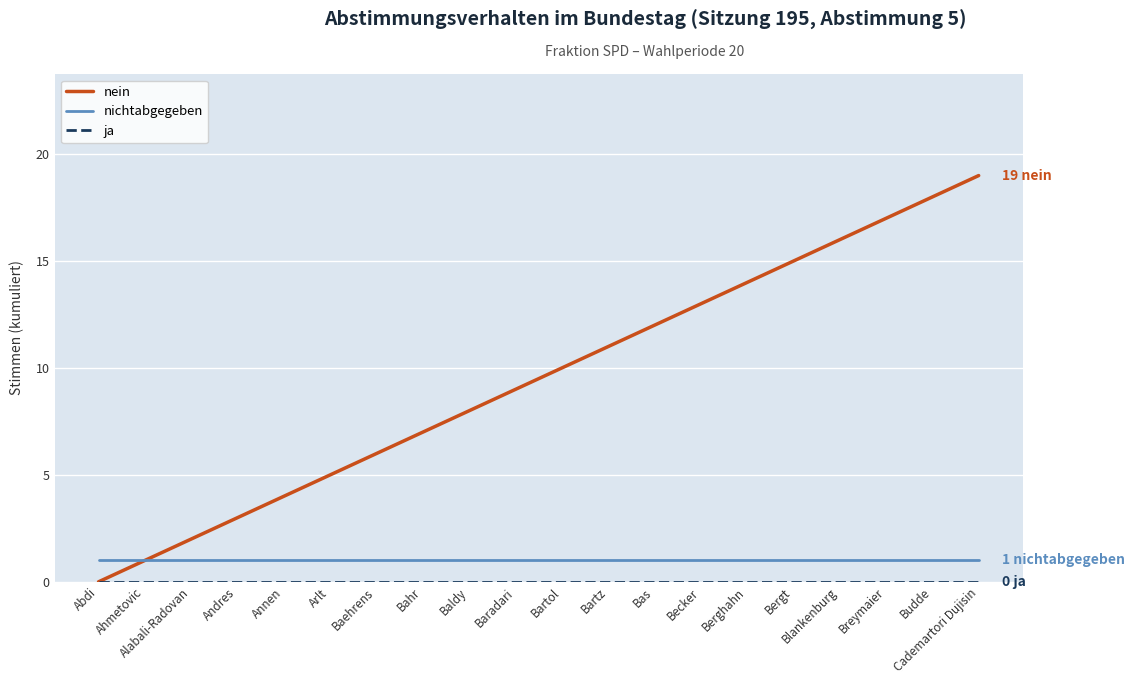

What position from the left is Bartz?

12